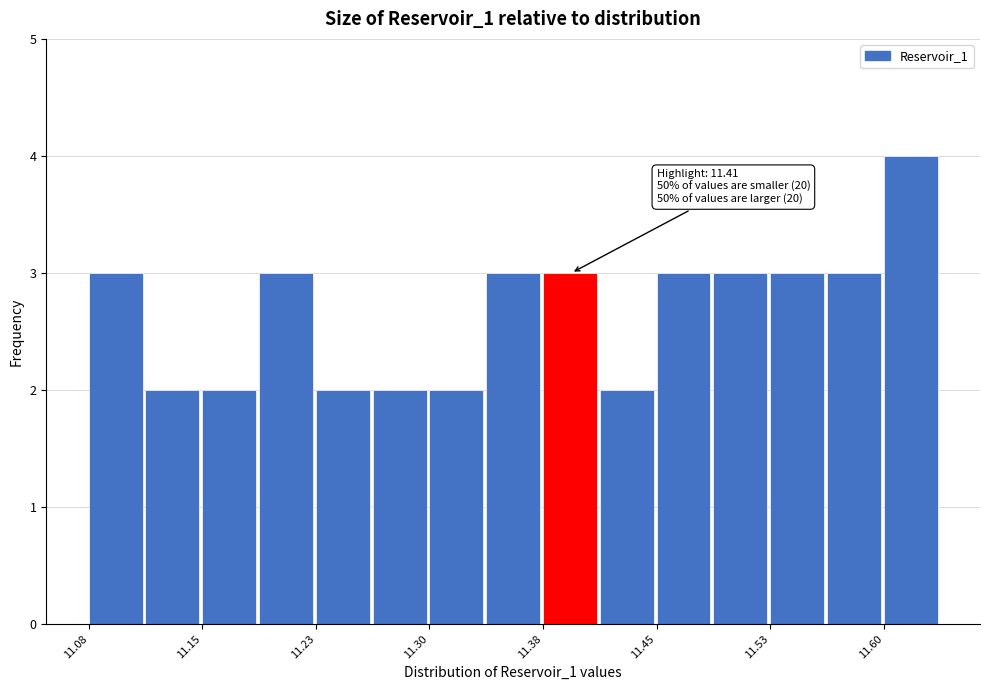

Read against the x-axis, roughly where is the centre of the tallest bar?

11.62